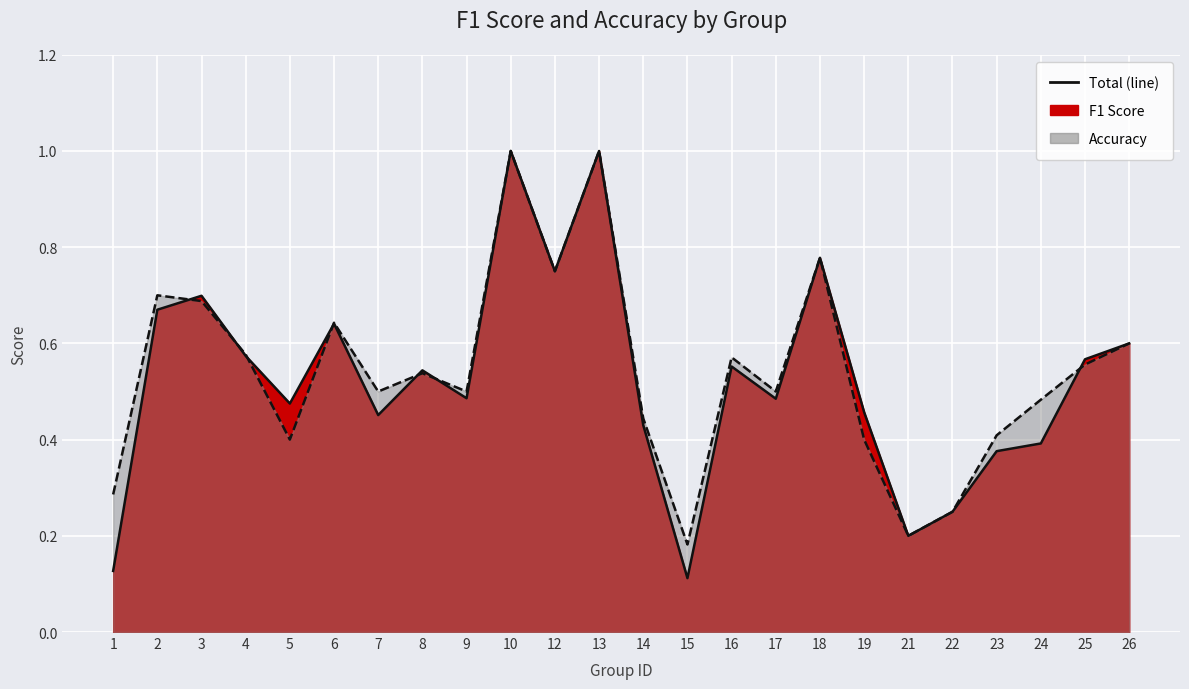

At 9, list the series in order from smallest to largest.

f1, accuracy